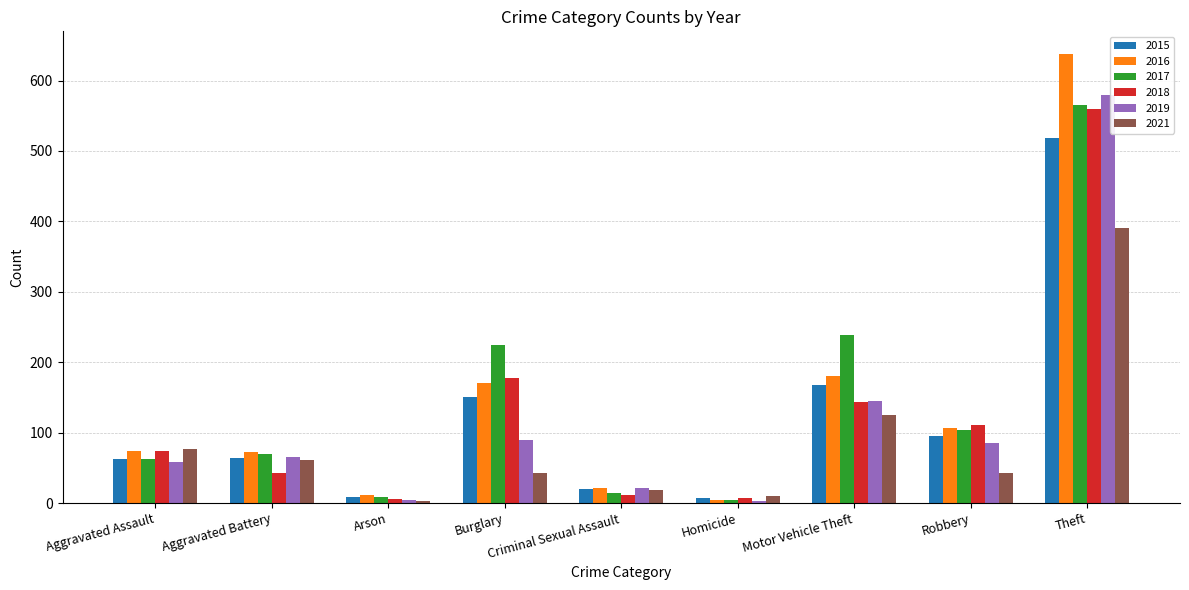

What is the maximum value for 2021?

391